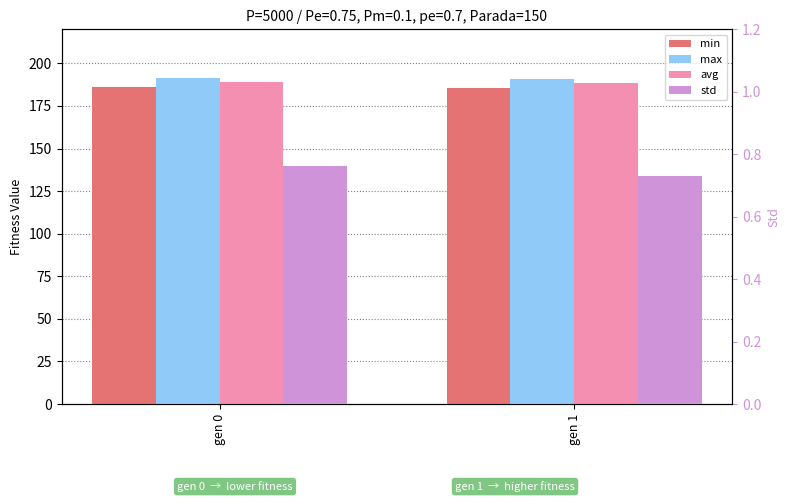

At which category is the sum across all series the highest?

gen 0